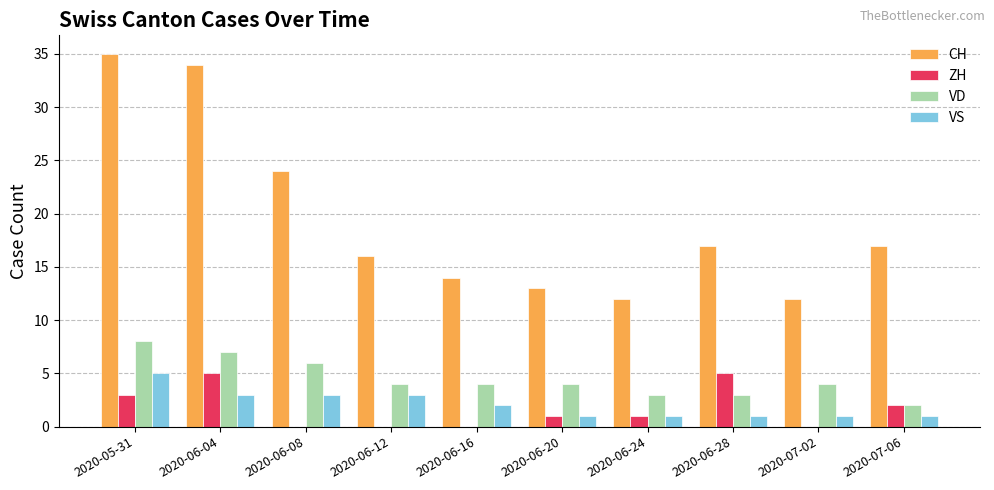

What is the sum of the VS values at 2020-06-04 and 2020-06-24?

4